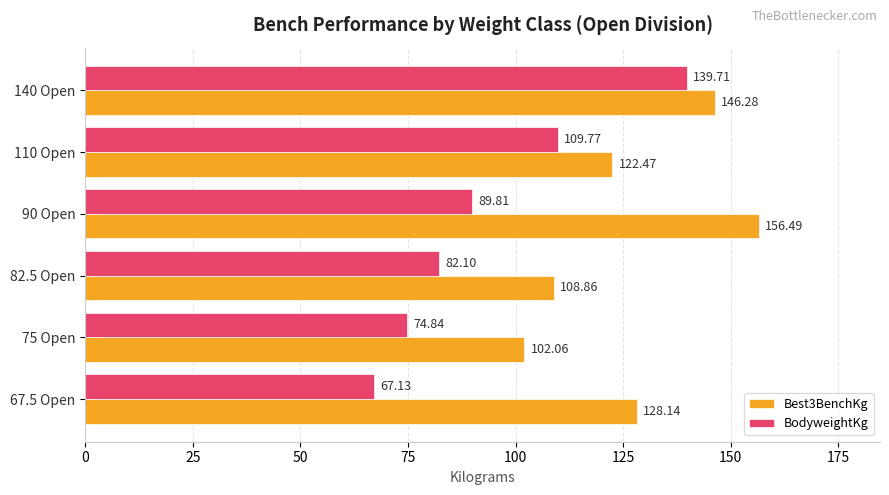

Rank the categories by BodyweightKg value from lowest to highest.

67.5 Open, 75 Open, 82.5 Open, 90 Open, 110 Open, 140 Open